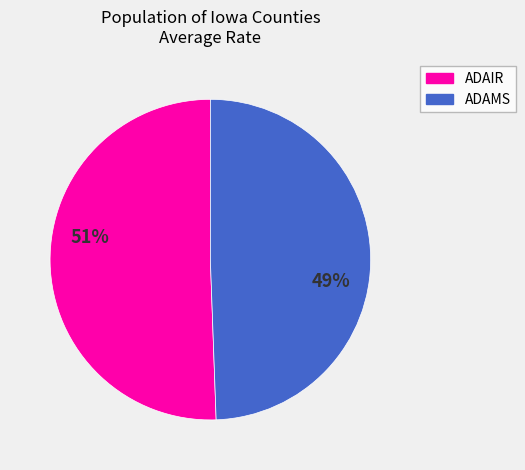

Does any single category account for the majority?

Yes